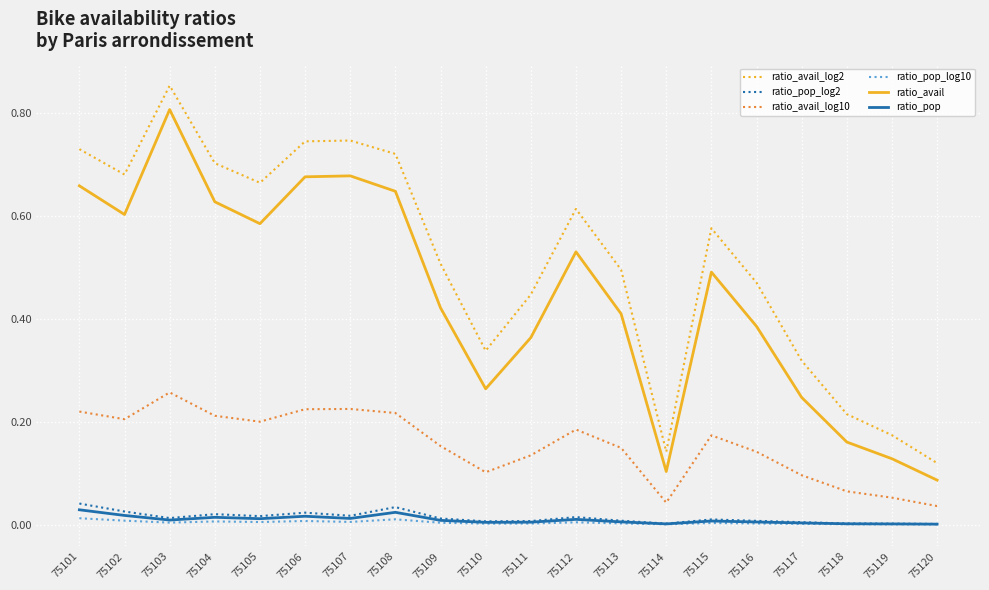

How many ratio_avail values are between 0 and 1?

20